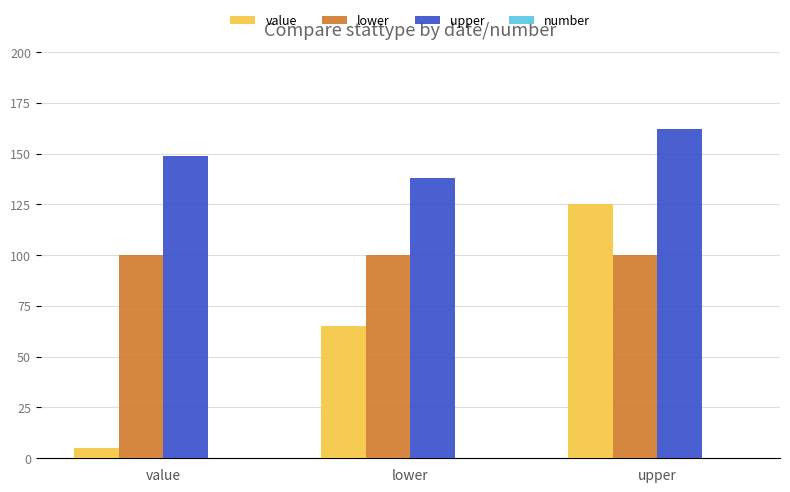

Which series has the largest total across all categories?

upper